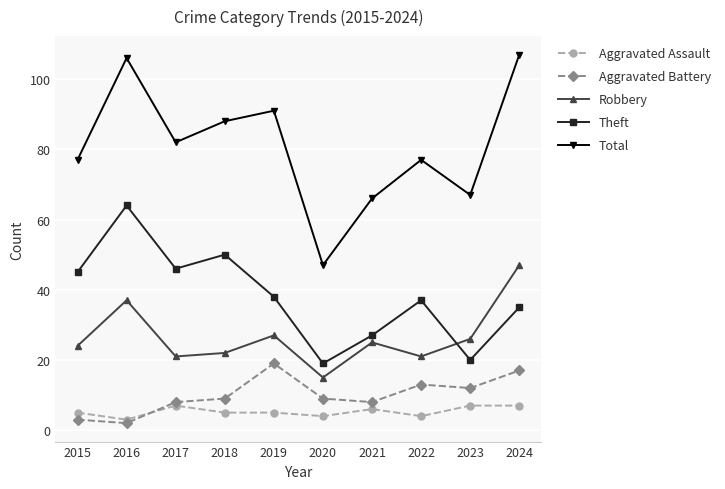

What is the difference between the Aggravated Battery values at 2024 and 2021?

9